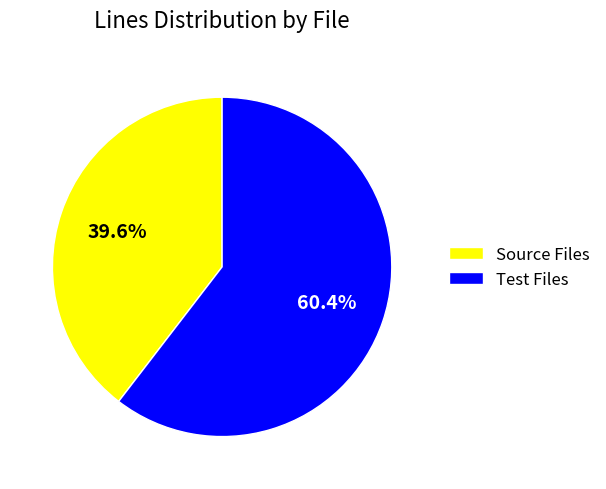

To the nearest percent, what is the average slice percentage?

50%